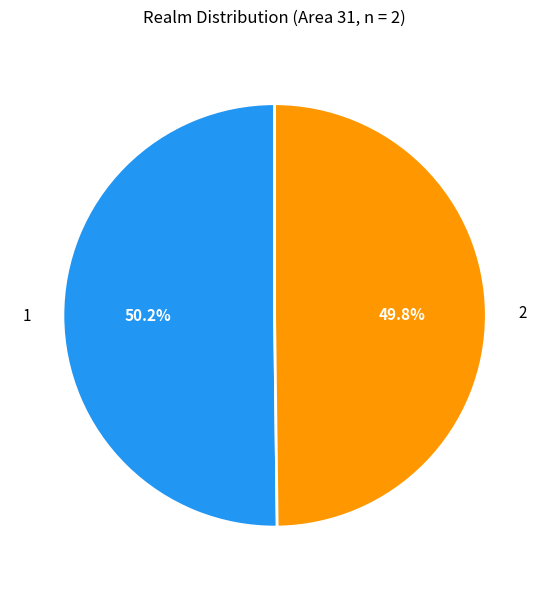

True or false: 1 accounts for 50% of the total.

True